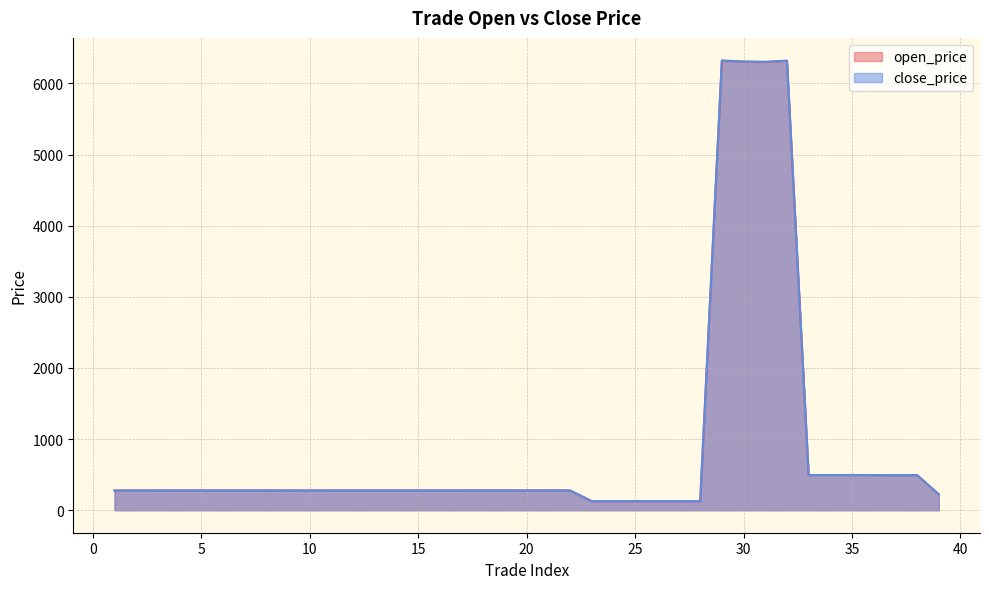

The value of close_price at 28 is 198.2. True or false?

False